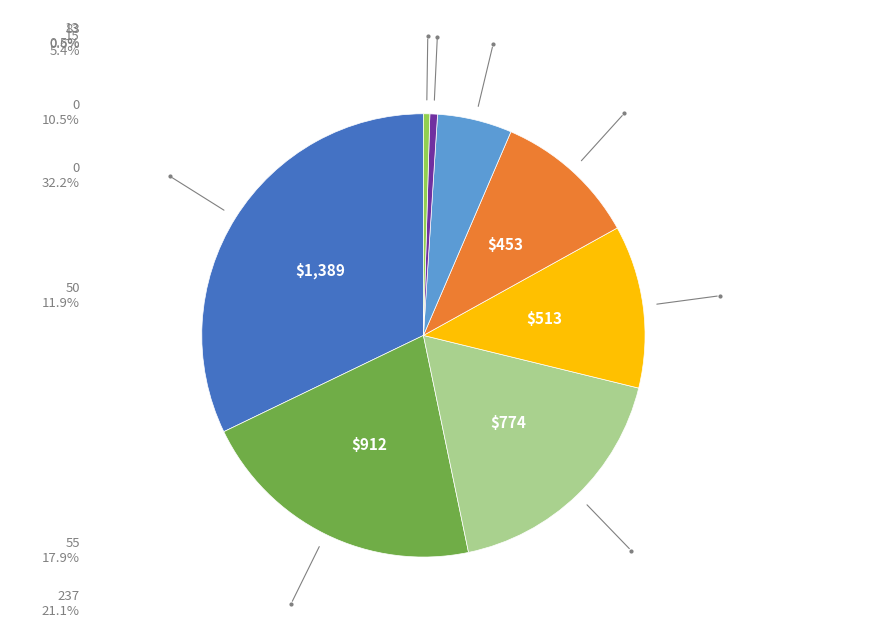

Does any single category account for the majority?

No